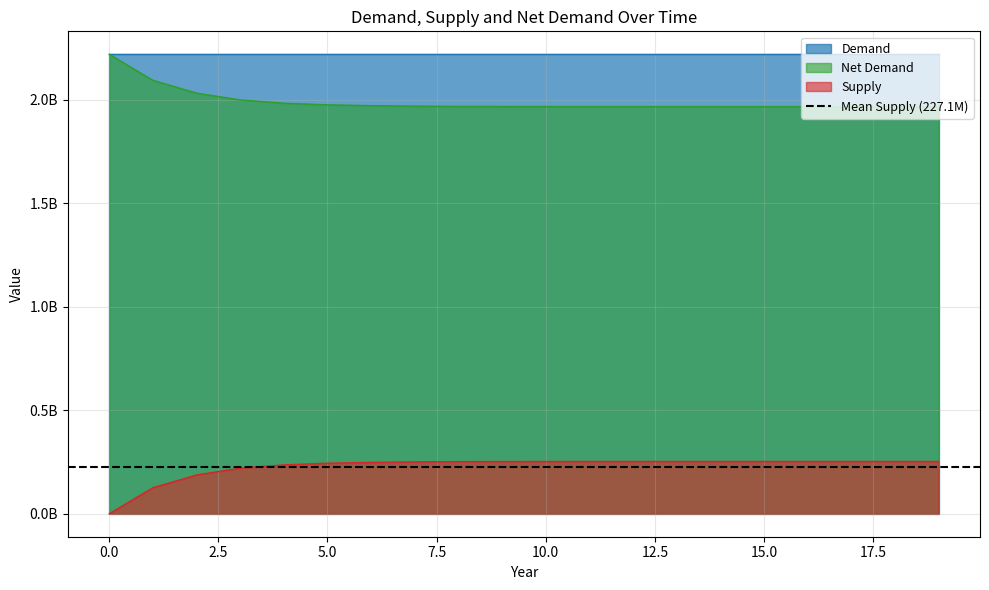

Does the chart have visible grid lines?

Yes